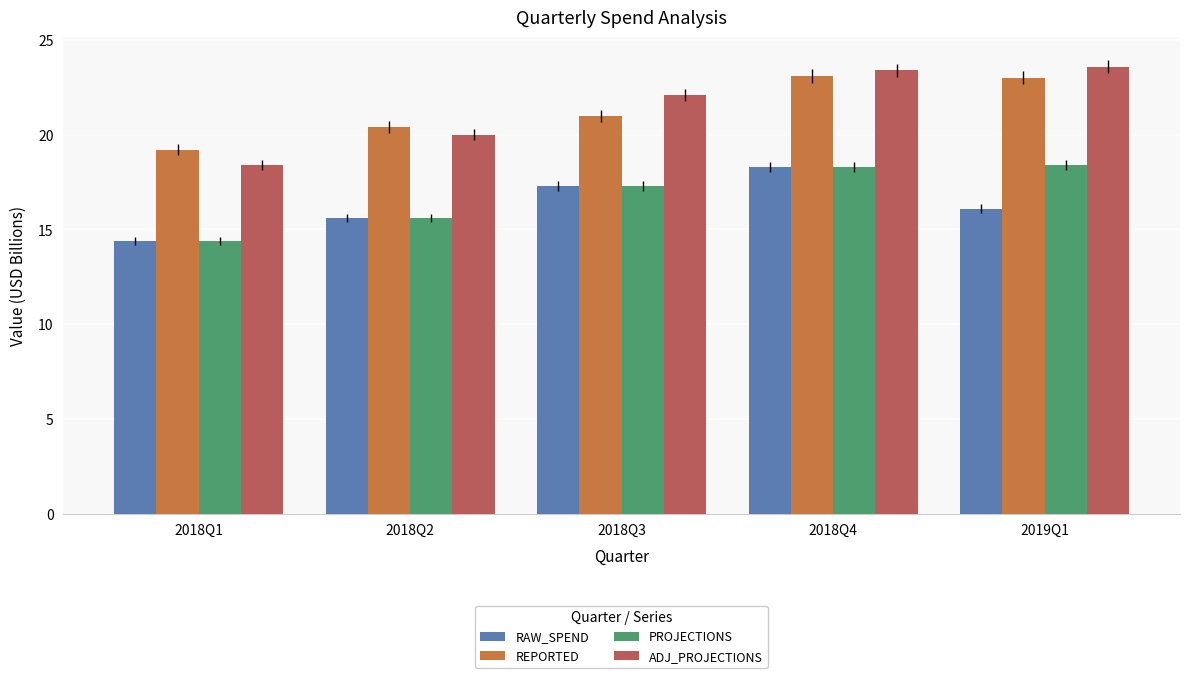

What is the difference between the highest and lowest values at 2019Q1?

7.5